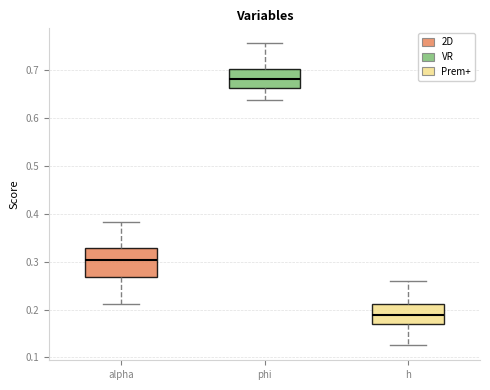

Reading left to right, transcribe this box plot: for each box, give where its median line is, the range the box spans, and where its two whiskers end, as read against the y-axis. The values are not printed on the chart, so give them approximately, as read against the axis.

alpha: median 0.30, box 0.27 to 0.33, whiskers 0.21 to 0.38
phi: median 0.68, box 0.66 to 0.70, whiskers 0.64 to 0.76
h: median 0.19, box 0.17 to 0.21, whiskers 0.13 to 0.26